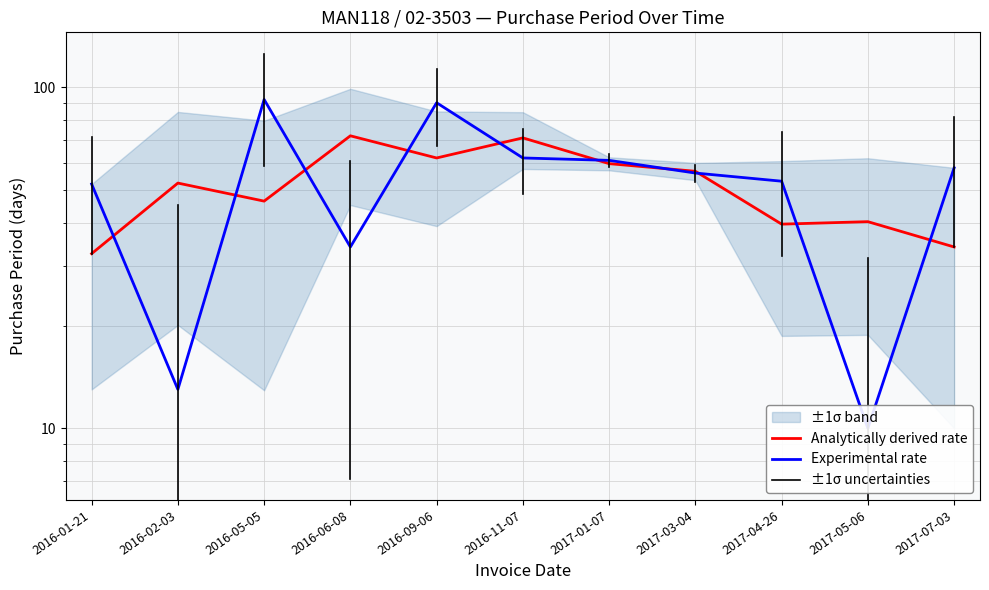

Reading left to right, what are all the values shown in this chart?

Analytically derived rate: 32.5	52.3	46.3	72.0	62.0	71.0	59.7	56.7	39.7	40.3	34.0
Experimental rate: 52.0	13.0	92.0	34.0	90.0	62.0	61.0	56.0	53.0	10.0	58.0